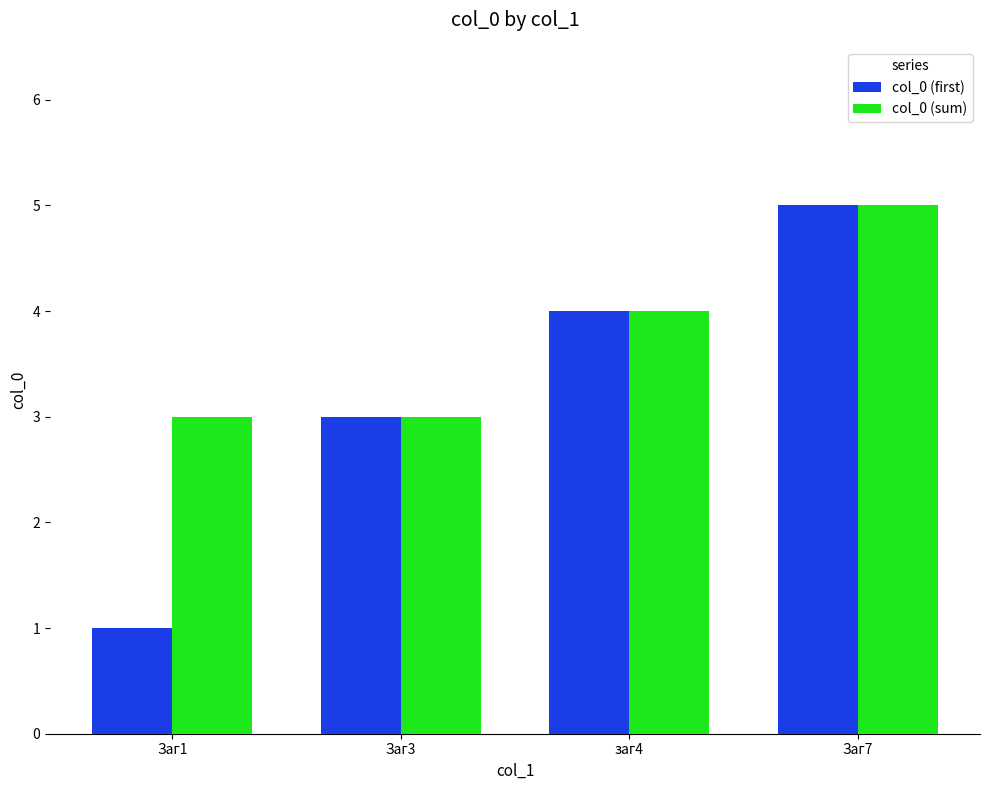

What are all the series names shown in the legend?

col_0 (first), col_0 (sum)